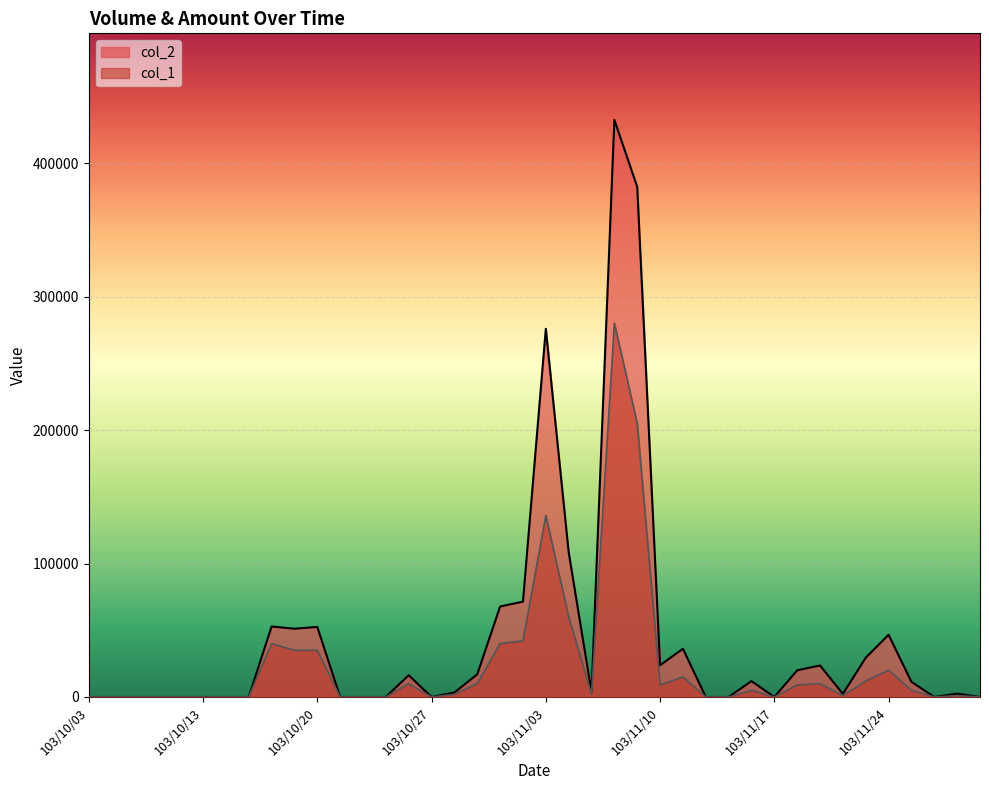

What position from the left is 103/10/28?

17